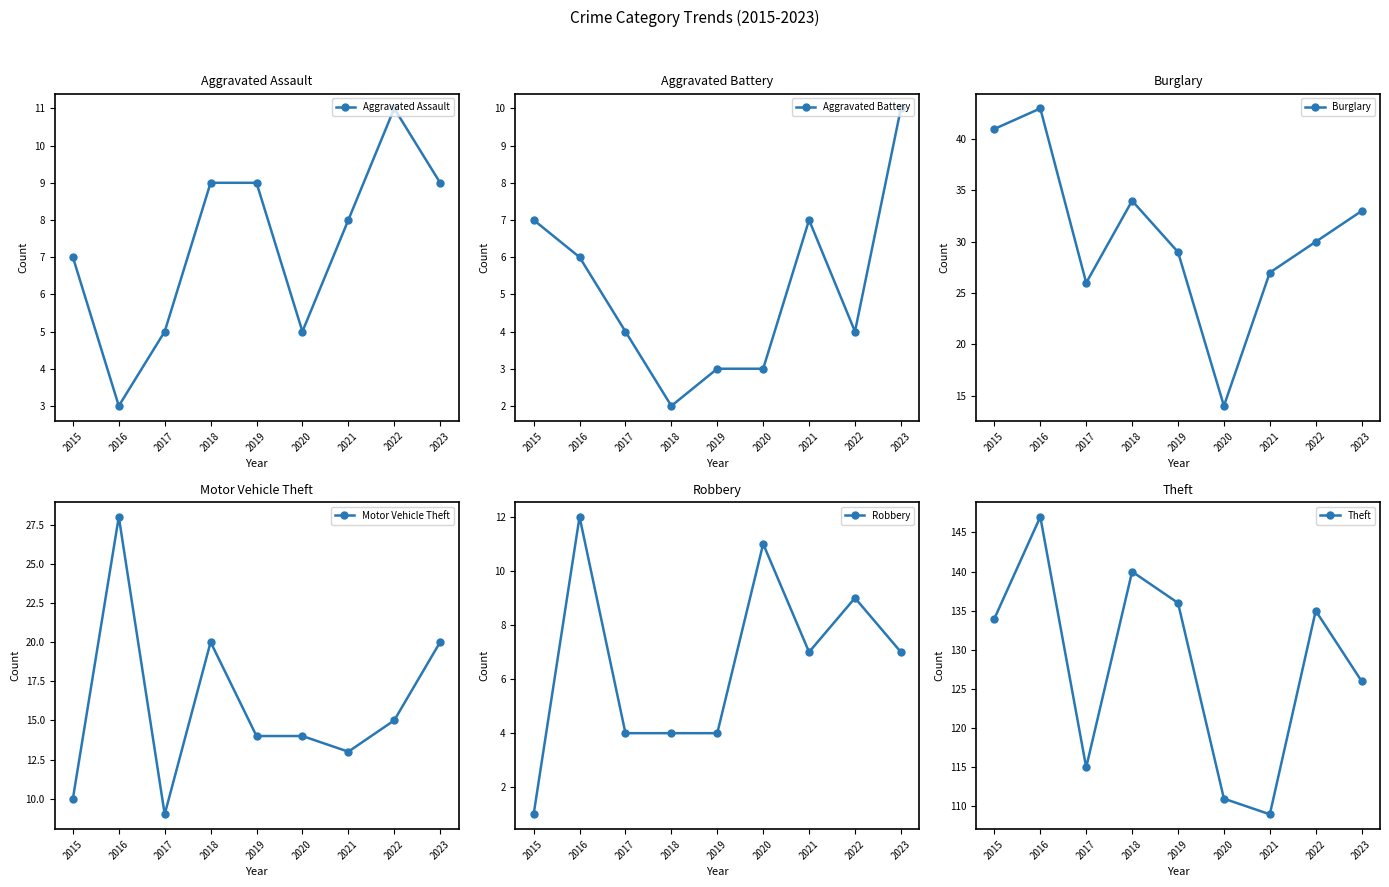

Reading right to left, list all the values displayed in this chart.

Aggravated Assault: 9	11	8	5	9	9	5	3	7
Aggravated Battery: 10	4	7	3	3	2	4	6	7
Burglary: 33	30	27	14	29	34	26	43	41
Motor Vehicle Theft: 20	15	13	14	14	20	9	28	10
Robbery: 7	9	7	11	4	4	4	12	1
Theft: 126	135	109	111	136	140	115	147	134